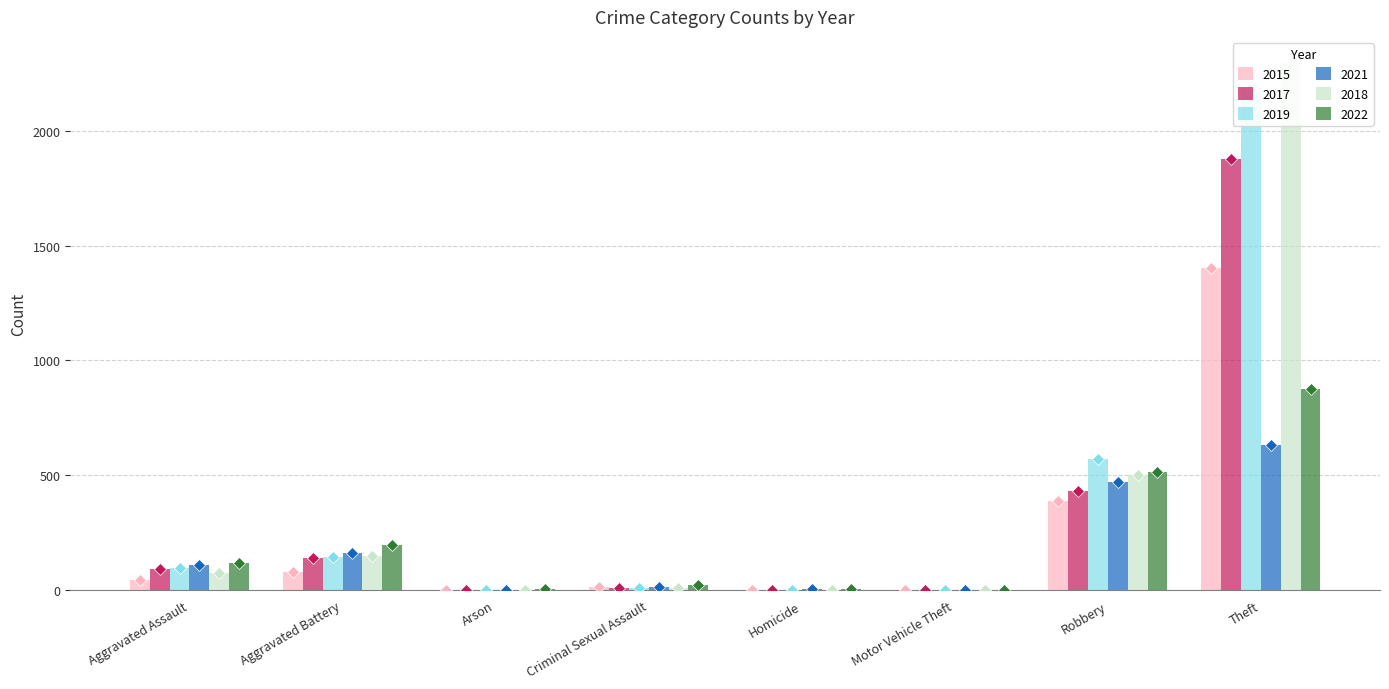

Reading right to left, list all the values displayed in this chart.

2015: Theft=1401	Robbery=388	Motor Vehicle Theft=1	Homicide=0	Criminal Sexual Assault=12	Arson=3	Aggravated Battery=81	Aggravated Assault=46
2017: Theft=1877	Robbery=434	Motor Vehicle Theft=2	Homicide=1	Criminal Sexual Assault=8	Arson=0	Aggravated Battery=139	Aggravated Assault=94
2019: Theft=2185	Robbery=571	Motor Vehicle Theft=1	Homicide=2	Criminal Sexual Assault=8	Arson=1	Aggravated Battery=144	Aggravated Assault=97
2021: Theft=630	Robbery=472	Motor Vehicle Theft=2	Homicide=4	Criminal Sexual Assault=14	Arson=2	Aggravated Battery=160	Aggravated Assault=109
2018: Theft=2294	Robbery=500	Motor Vehicle Theft=1	Homicide=1	Criminal Sexual Assault=11	Arson=1	Aggravated Battery=150	Aggravated Assault=75
2022: Theft=874	Robbery=514	Motor Vehicle Theft=2	Homicide=5	Criminal Sexual Assault=22	Arson=5	Aggravated Battery=197	Aggravated Assault=119